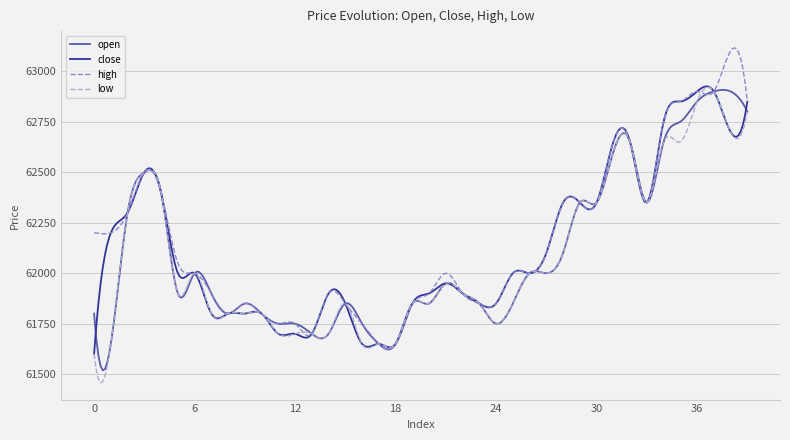

What is the lowest value of the close series?

61600.0